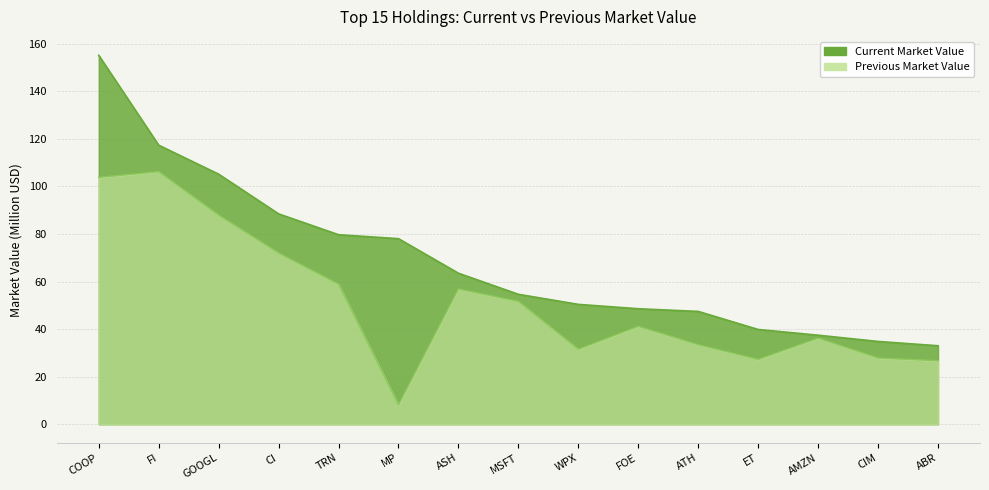

True or false: Current Market Value and Previous Market Value cross at least once.

False